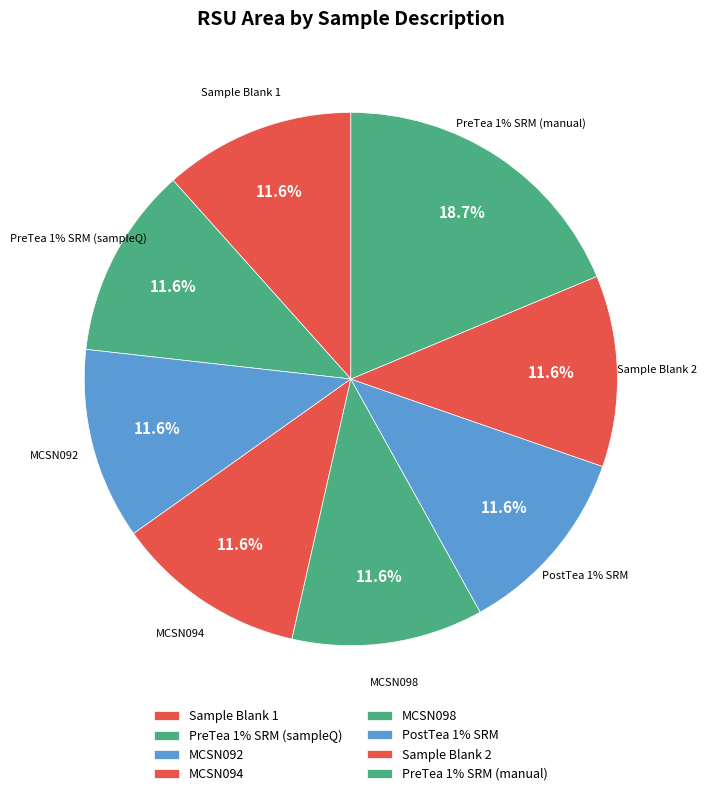

To the nearest percent, what percentage of the pie is MCSN092?

12%